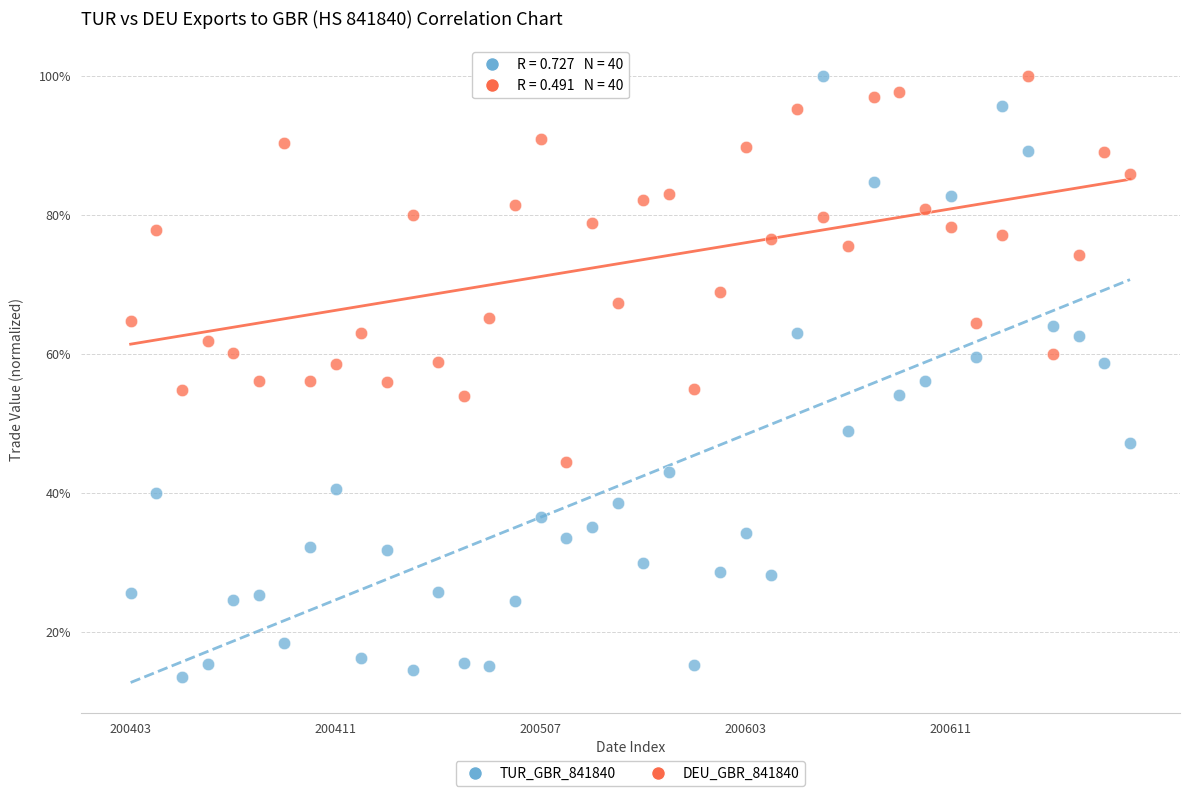

Which series has the largest Y range (max minus min)?

TUR_GBR_841840